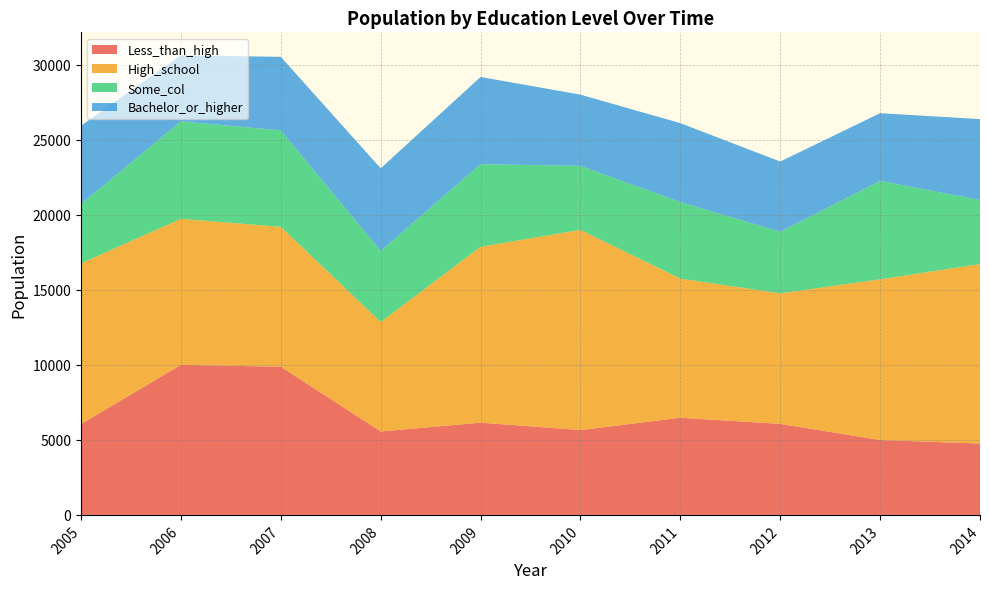

What is the total value across all series at 2010?

28012